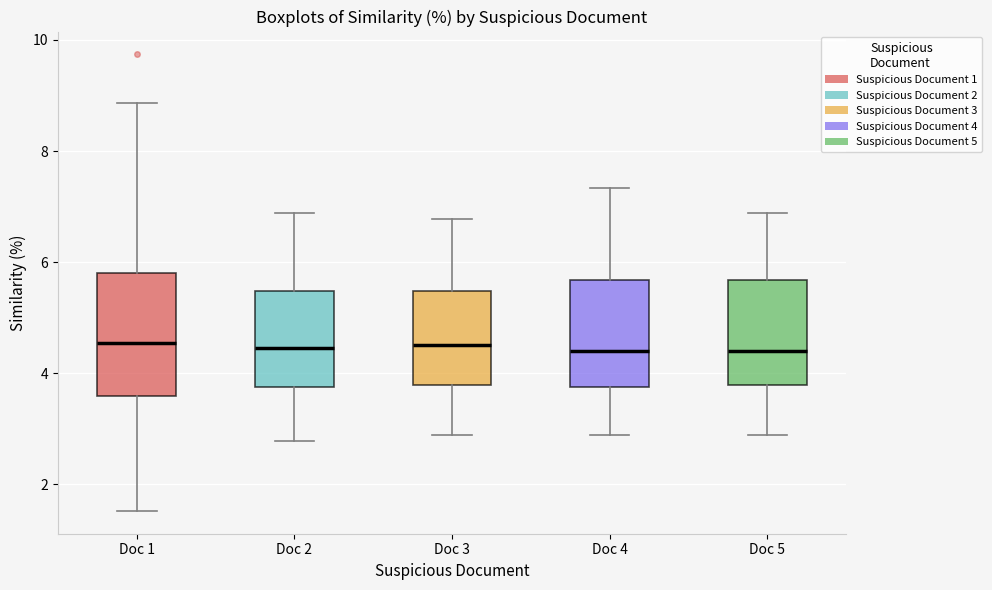

Which box is the tallest, from its lower edge to its upper edge?

Doc 1